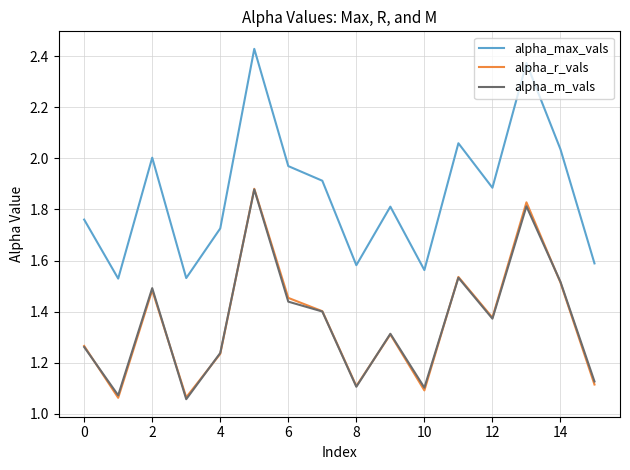

How many lines are shown in the chart?

3